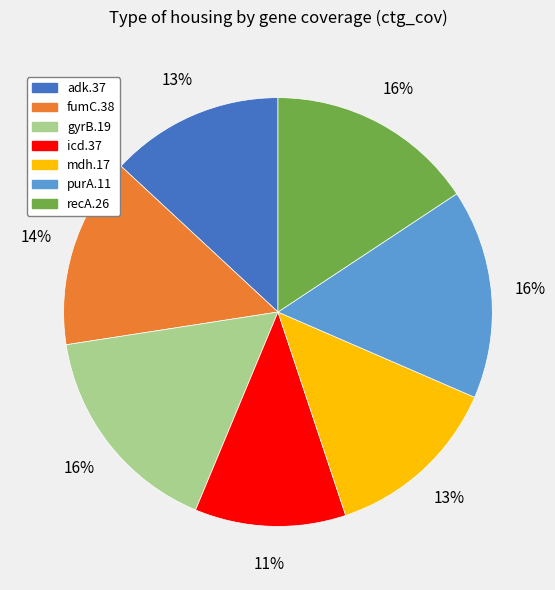

To the nearest percent, what is the combined percentage of fumC.38 and purA.11?

30%